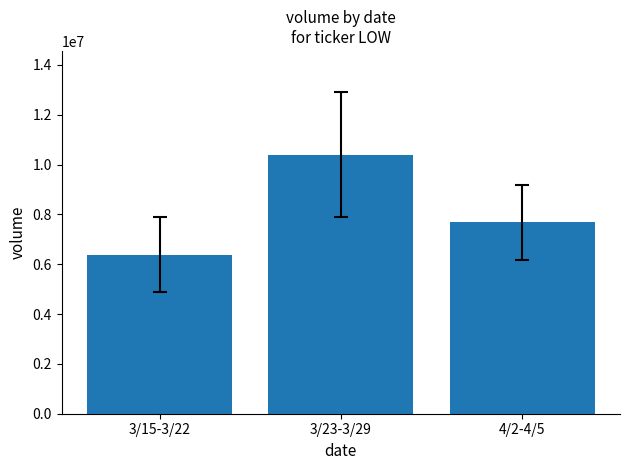

Which label corresponds to the largest value in the chart?

3/23-3/29